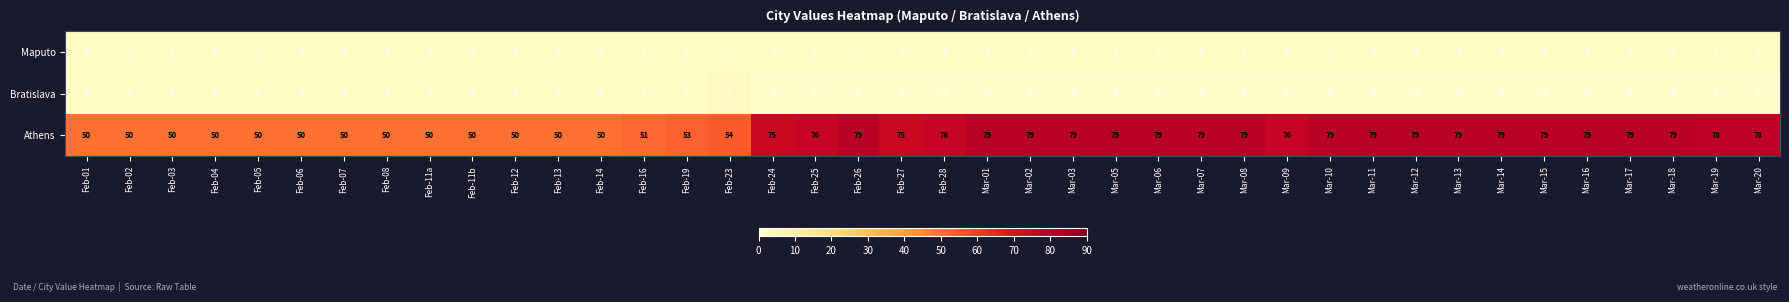

What is the difference between the highest and lowest values at Mar-03?

79